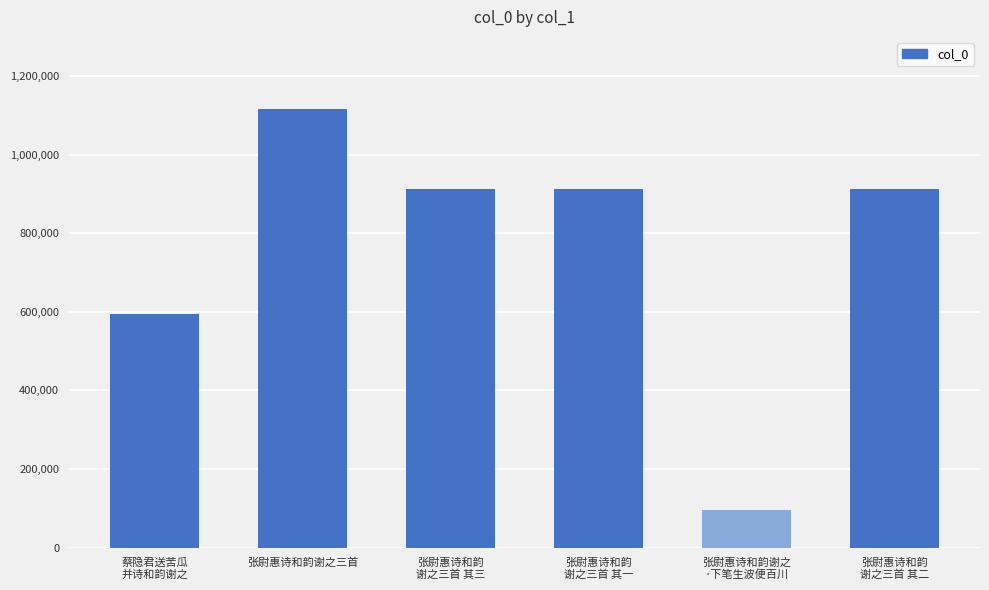

How many series are shown in this chart?

1